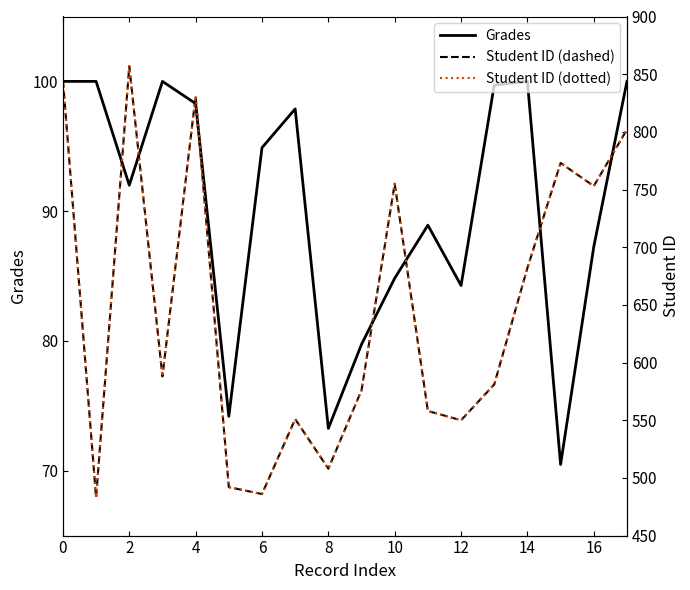

True or false: Grades and Student ID (dotted) intersect in this chart.

False